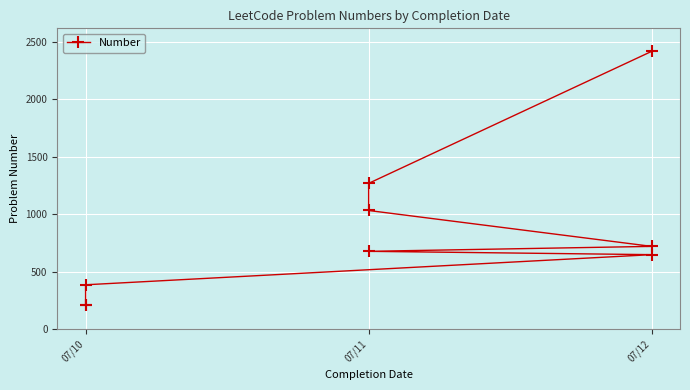

Count the number of data series in this chart.

1